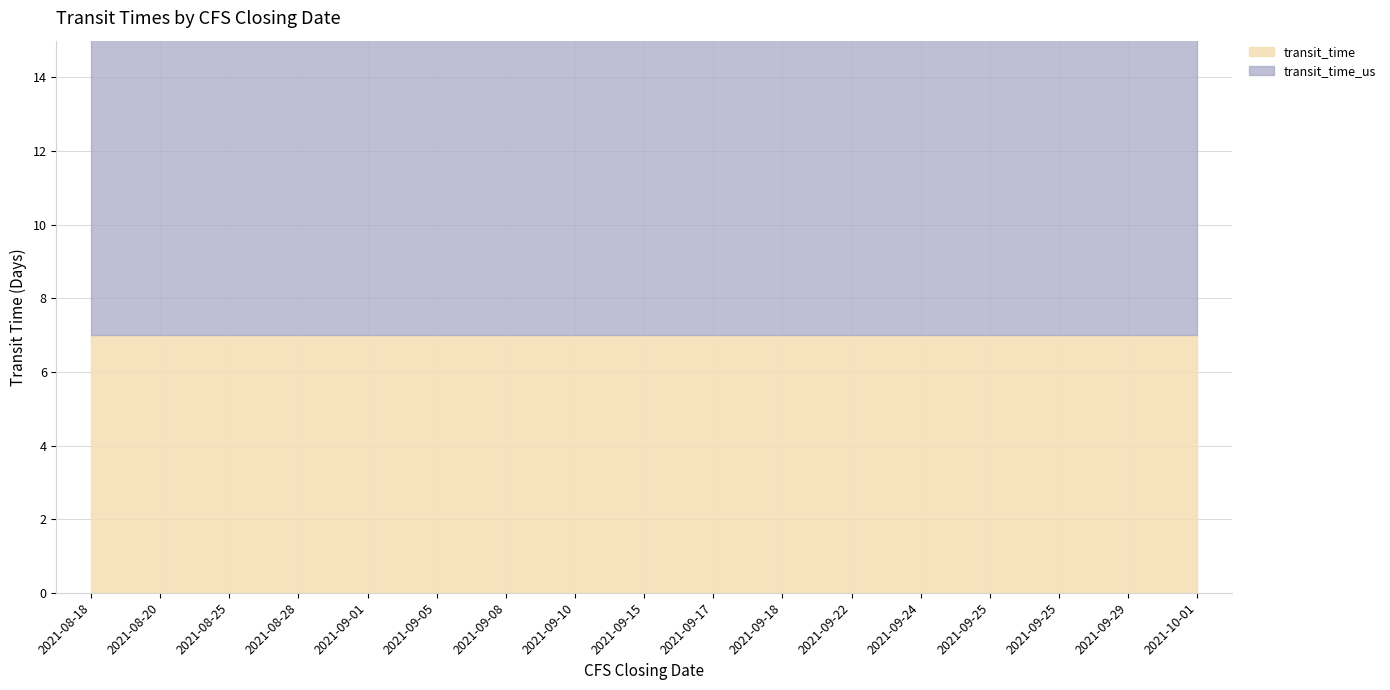

At which label is transit_time_us closest to 9?

2021-08-18